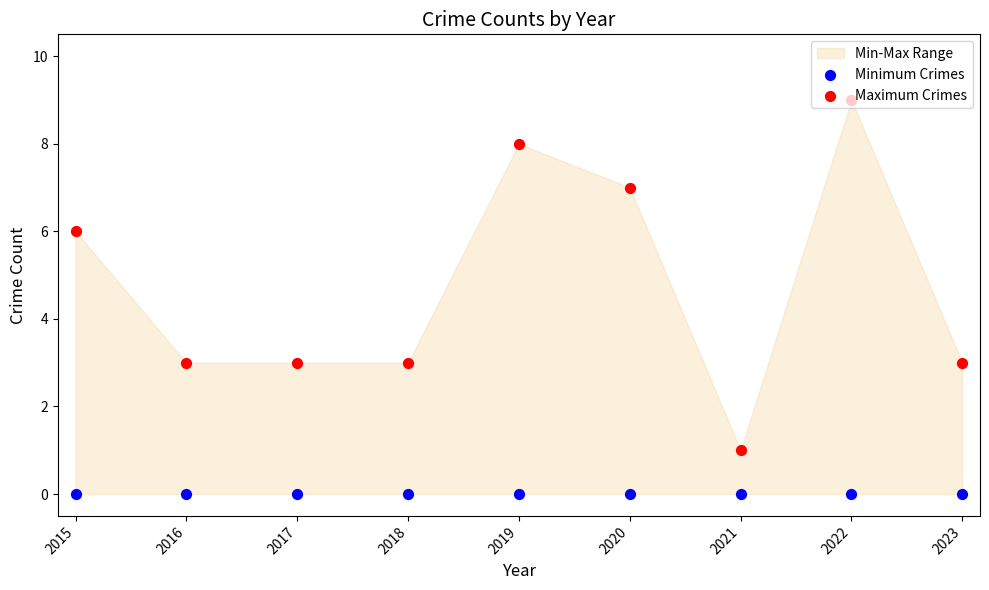

Which series contains the lowest Y value?

Minimum Crimes